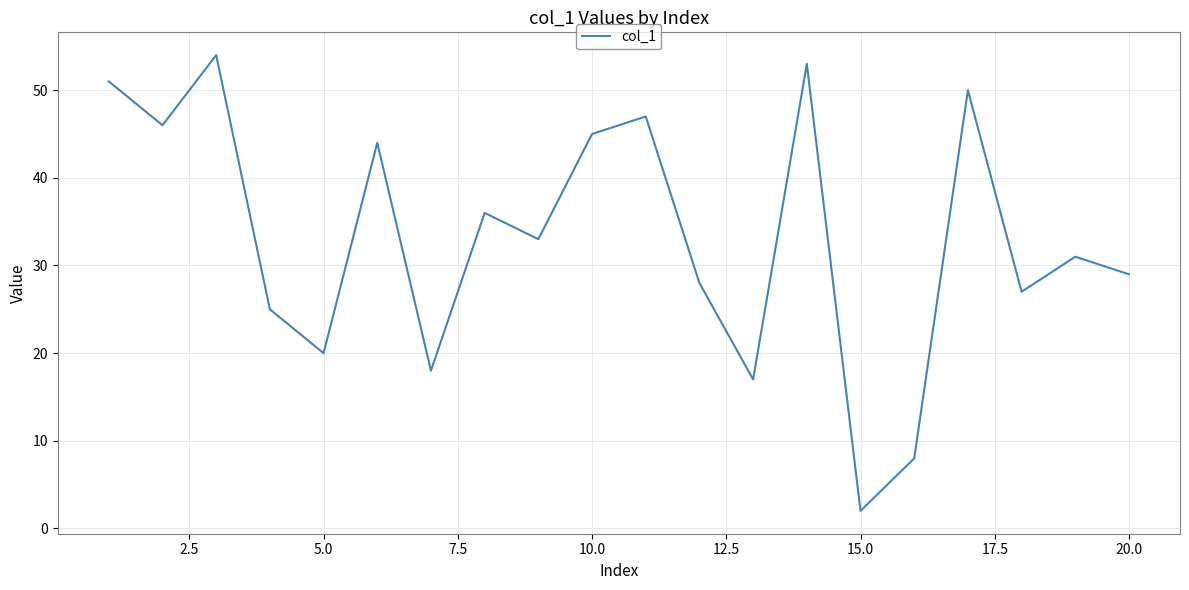

What is the difference between the maximum and minimum values?

52